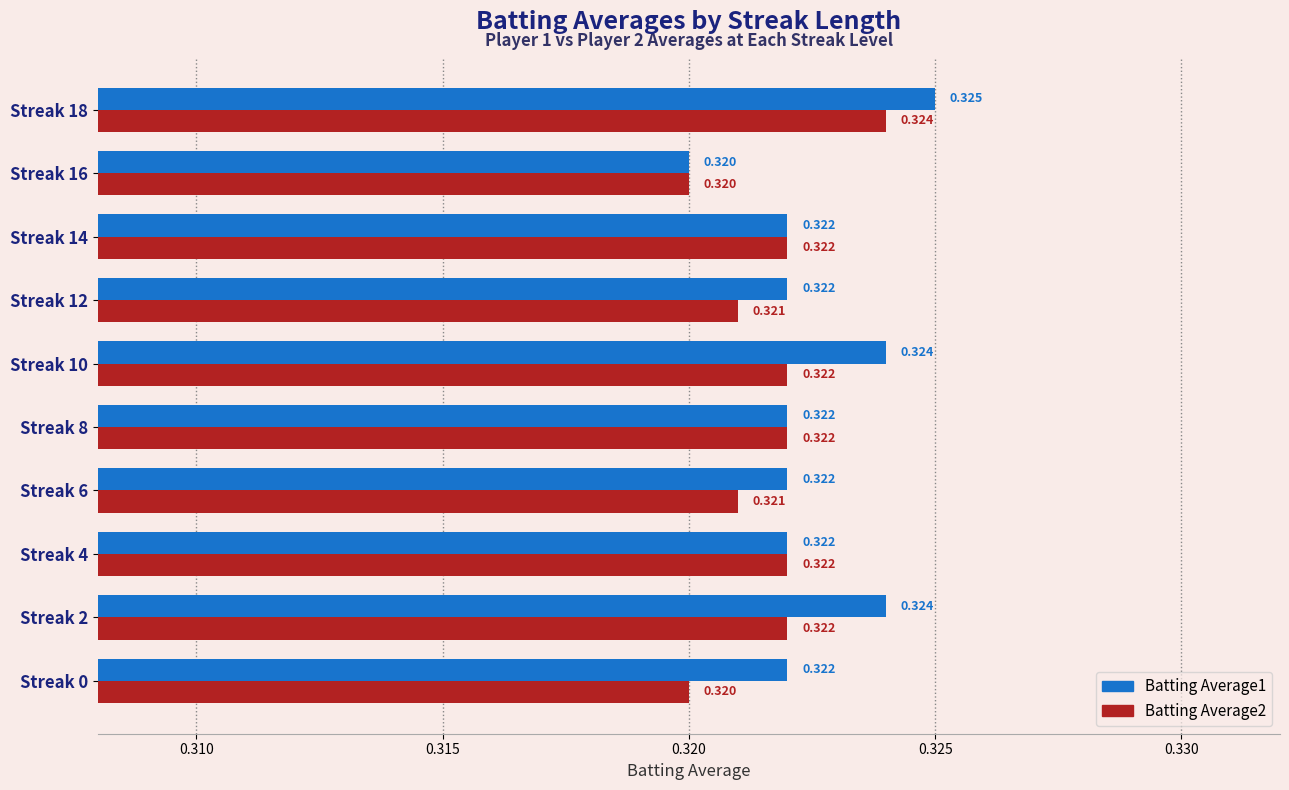

At how many categories does at least one series exceed 0?

10